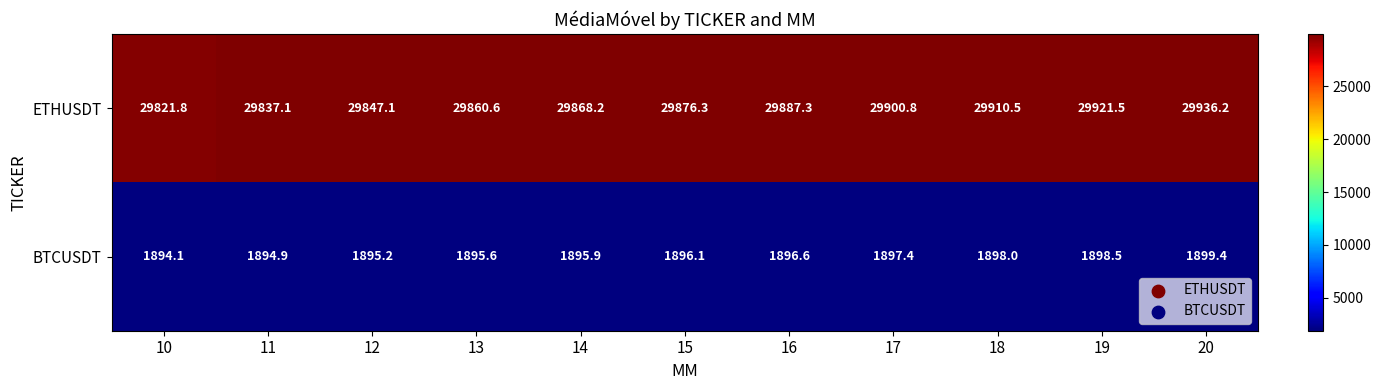

At which category is the sum across all series the highest?

20